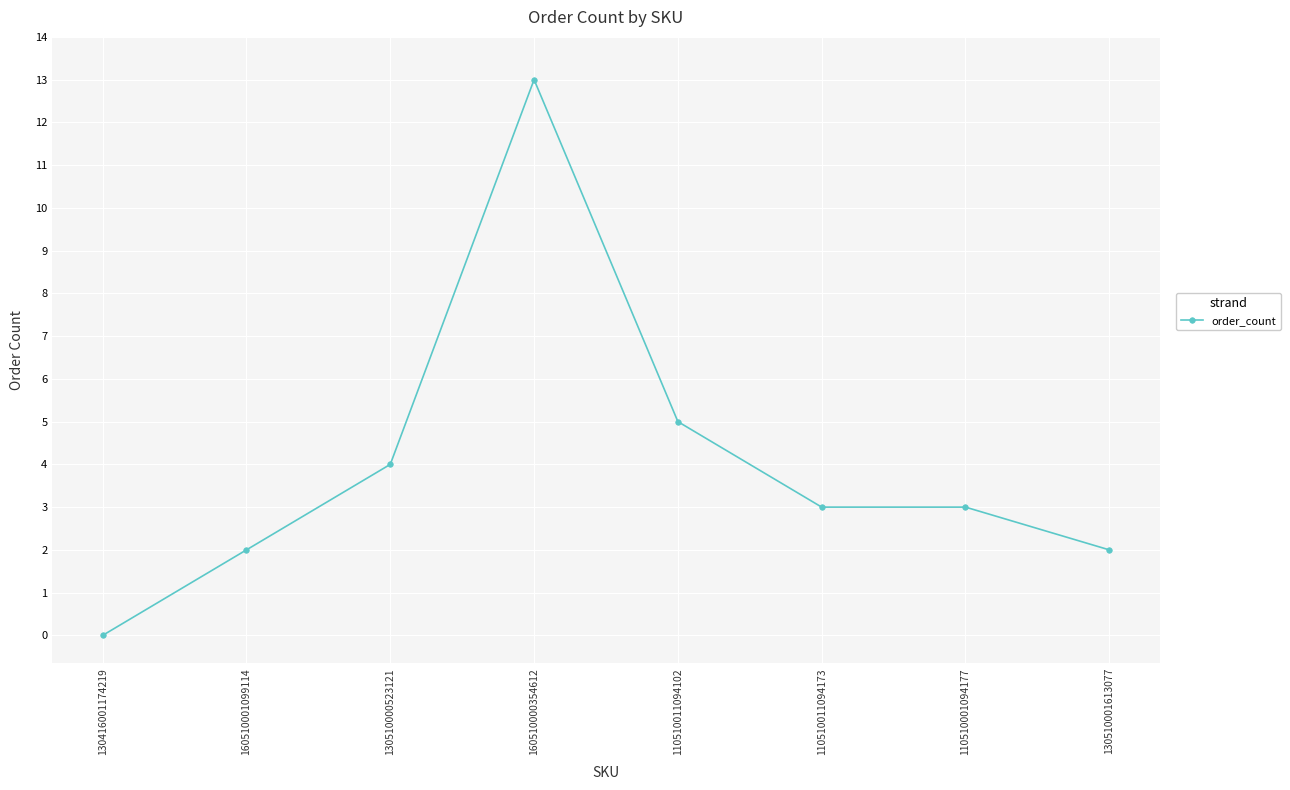

What is the maximum value shown in the chart?

13